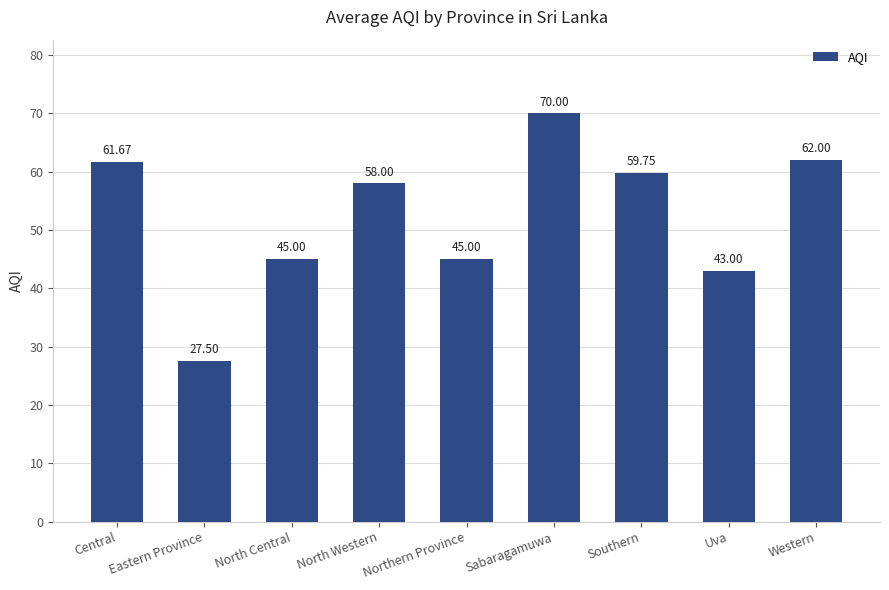

What is the ratio of the value at Northern Province to the value at North Central?

1.0